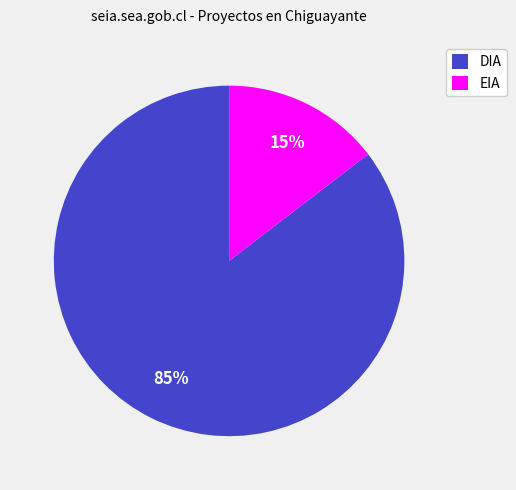

Do DIA and EIA together represent more than half of the pie?

Yes